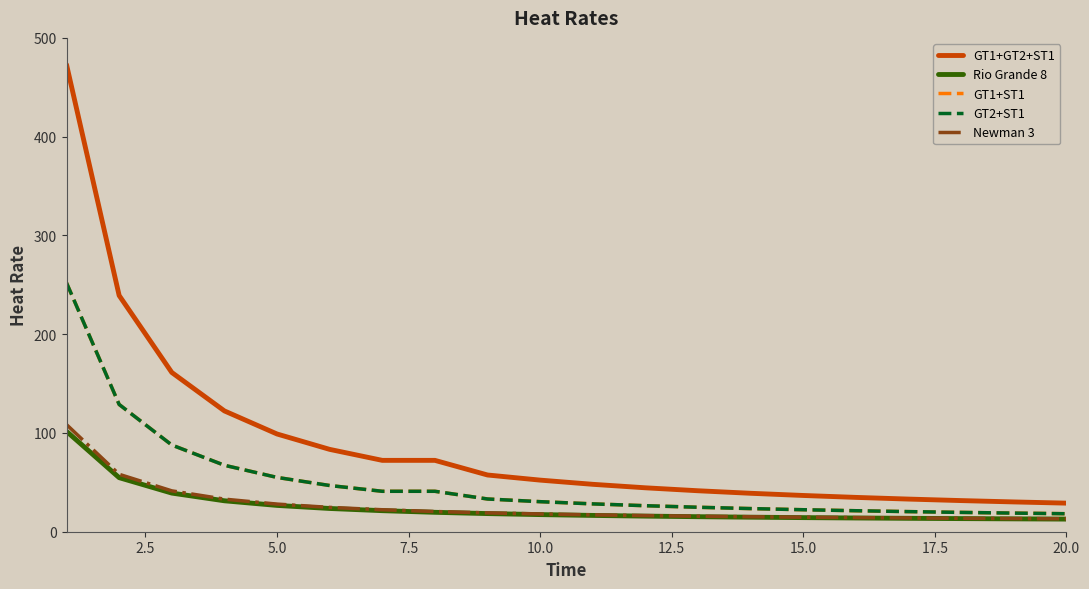

Reading right to left, what are all the values shown in this chart?

GT1+GT2+ST1: 28.9	30.2	31.5	33.0	34.8	36.7	38.9	41.5	44.5	48.0	52.2	57.4	72.3	72.3	83.4	99.0	122.3	161.3	239.2	472.9
Rio Grande 8: 12.8	13.0	13.3	13.6	13.9	14.3	14.7	15.2	15.8	16.5	17.3	18.4	19.7	21.3	23.5	26.6	31.3	39.1	54.7	101.6
GT1+ST1: 18.2	18.9	19.6	20.4	21.2	22.3	23.4	24.8	26.3	28.2	30.4	33.1	40.9	40.9	46.8	55.0	67.3	87.8	128.8	252.0
GT2+ST1: 18.2	18.9	19.6	20.4	21.2	22.3	23.4	24.8	26.3	28.2	30.4	33.1	40.9	40.9	46.8	55.0	67.3	87.8	128.8	252.0
Newman 3: 13.1	13.3	13.6	13.9	14.3	14.7	15.2	15.7	16.3	17.1	18.0	19.1	20.5	22.3	24.6	28.0	33.0	41.4	58.1	108.5